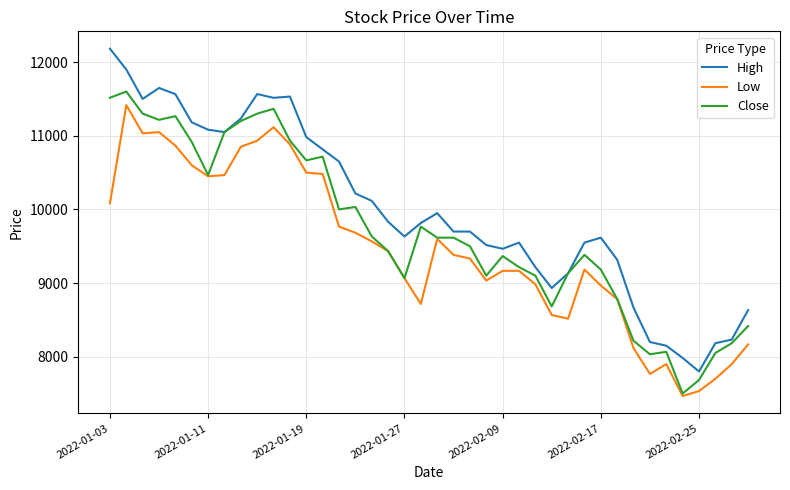

Which series has the largest total across all categories?

High